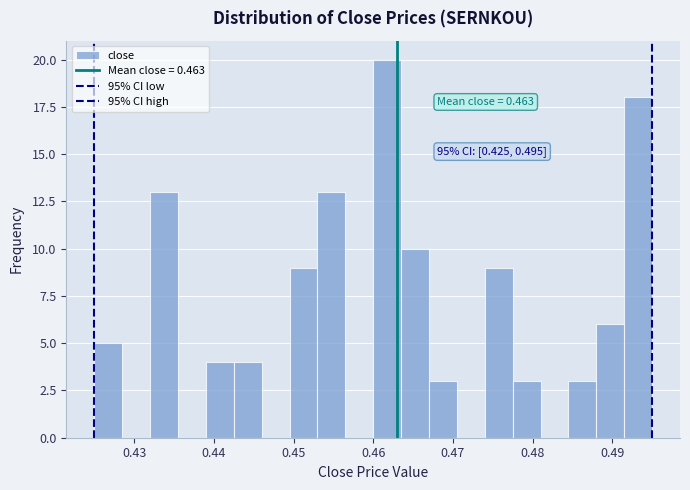

Read against the x-axis, roughly where is the centre of the tallest bar?

0.462